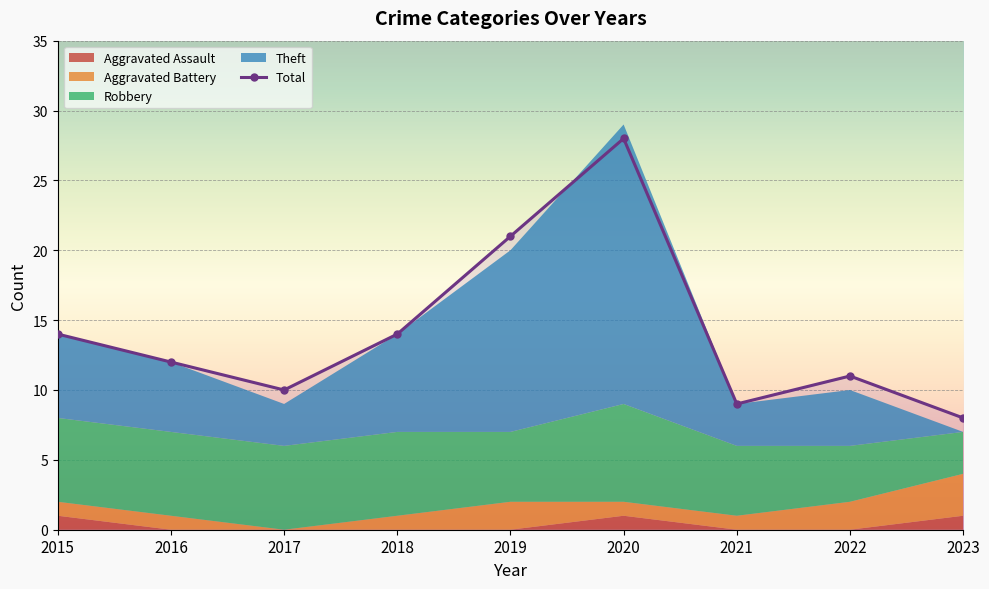

How many data points in Total are less than 12?

4